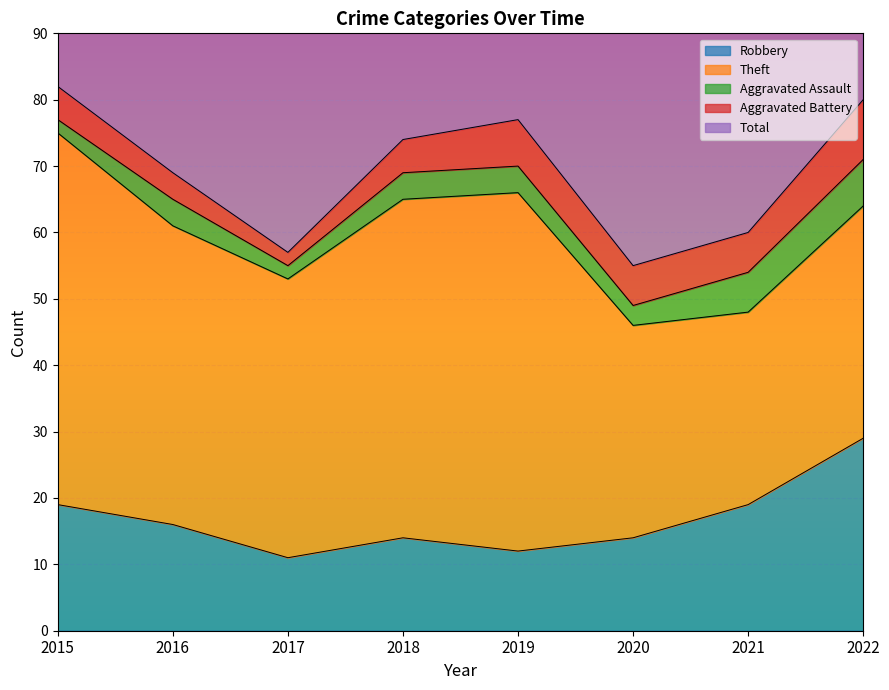

Reading left to right, list all the values displayed in this chart.

Robbery: 19	16	11	14	12	14	19	29
Theft: 56	45	42	51	54	32	29	35
Aggravated Assault: 2	4	2	4	4	3	6	7
Aggravated Battery: 5	4	2	5	7	6	6	9
Total: 82	70	59	74	77	56	60	82